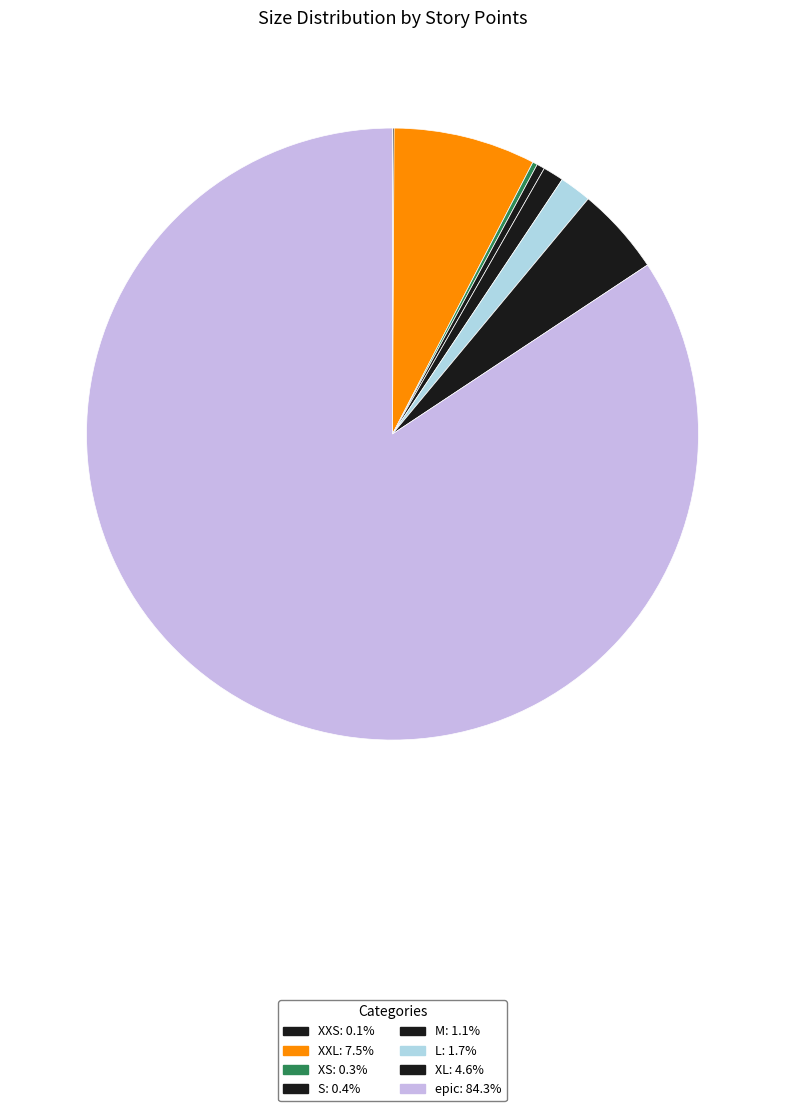

True or false: XS accounts for 1% of the total.

False